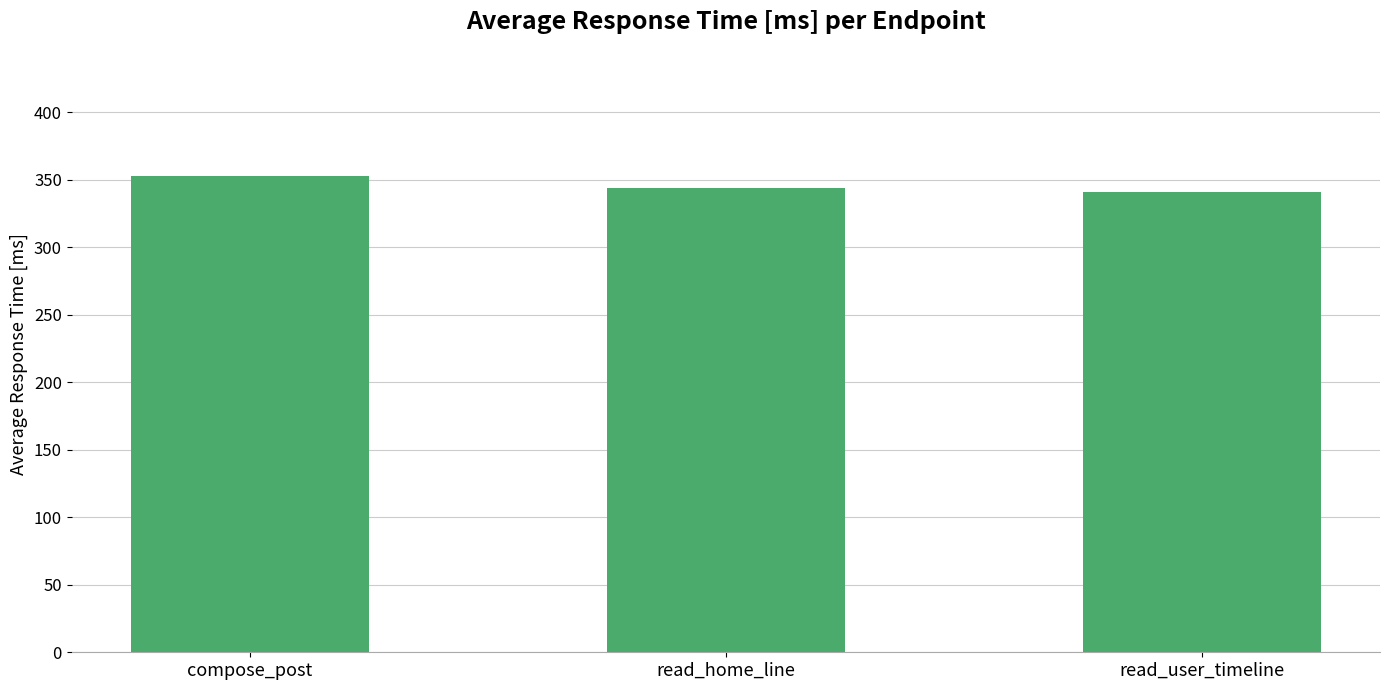

What is the ratio of the value at read_home_line to the value at read_user_timeline?

1.0